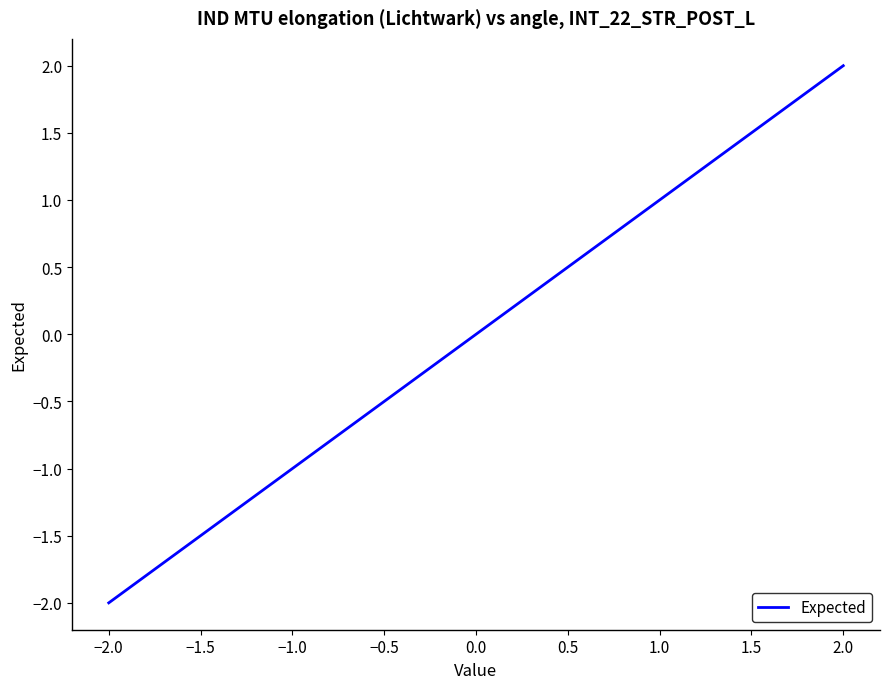

How many lines are shown in the chart?

1